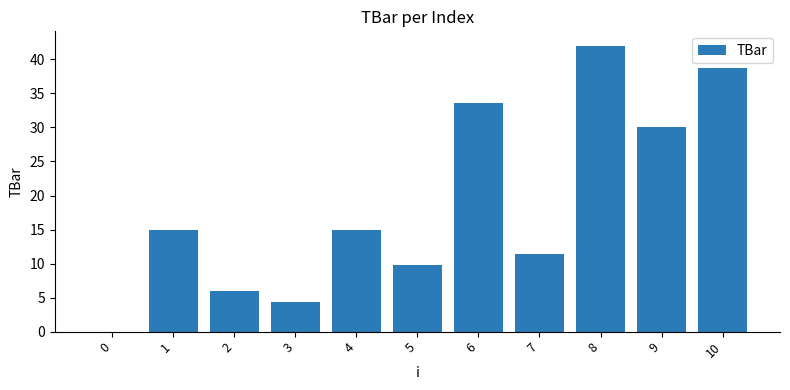

Approximately how many times larger is the value at 8 compared to 4?

2.8